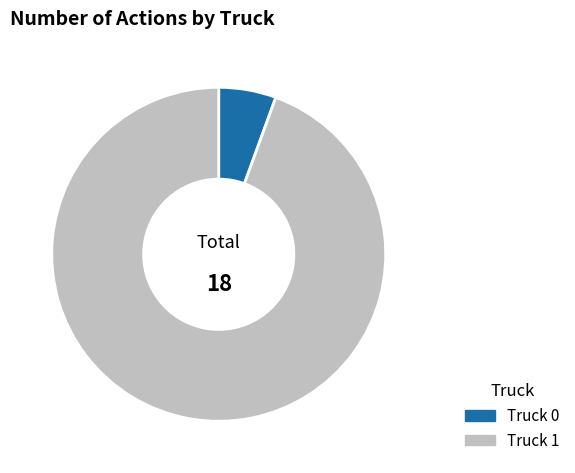

Which category has the biggest portion of the pie?

Truck 1